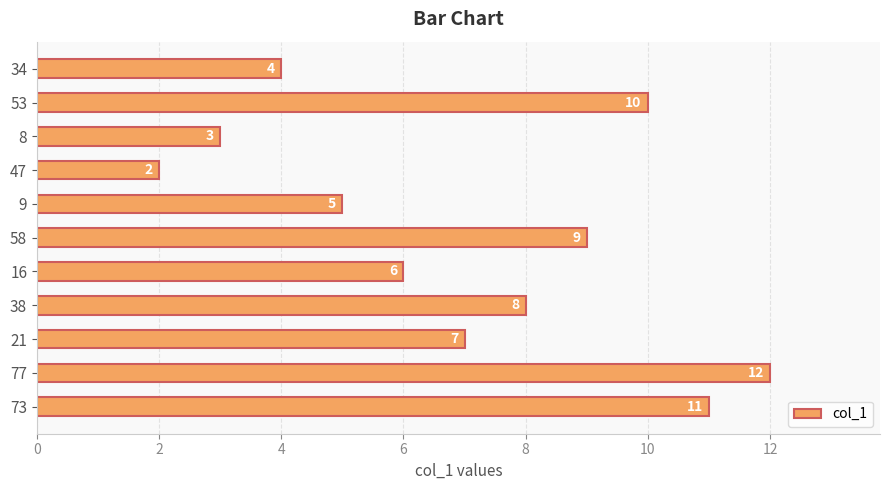

Which label corresponds to the largest value in the chart?

77